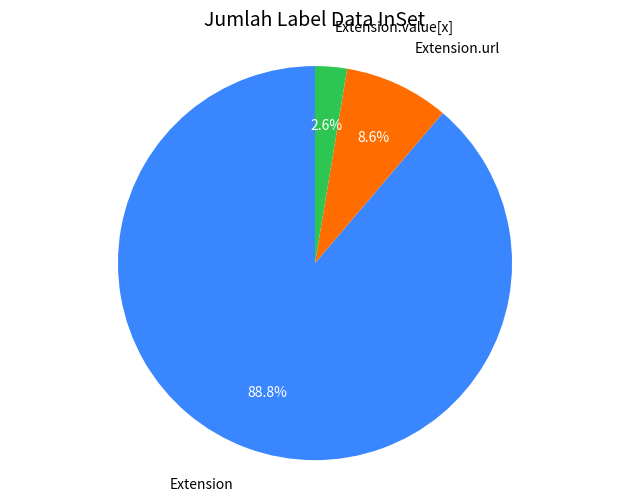

Is there a majority slice in this chart?

Yes